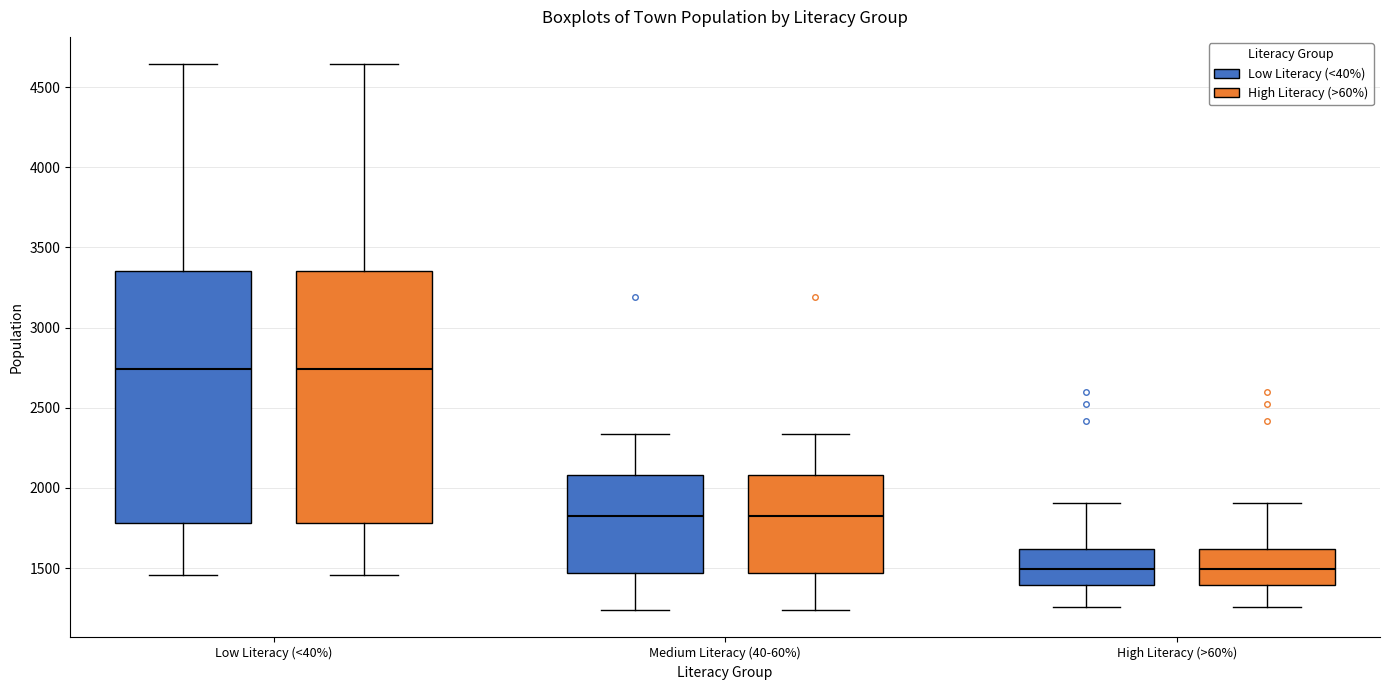

Where does the lower whisker of the box for Low Literacy (<40%) (Low Literacy (<40%)) end on the y-axis? The values are not printed on the chart, so give them approximately, as read against the axis.

1450